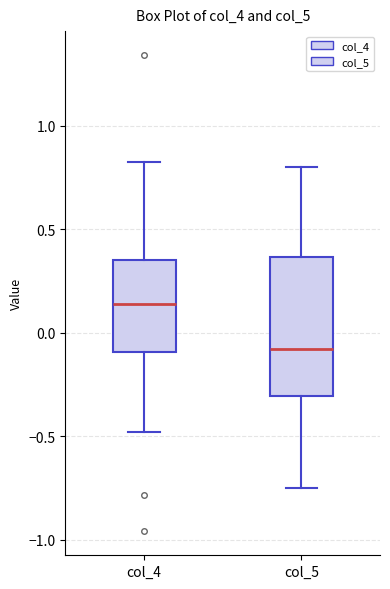

Which box is the tallest, from its lower edge to its upper edge?

col_5